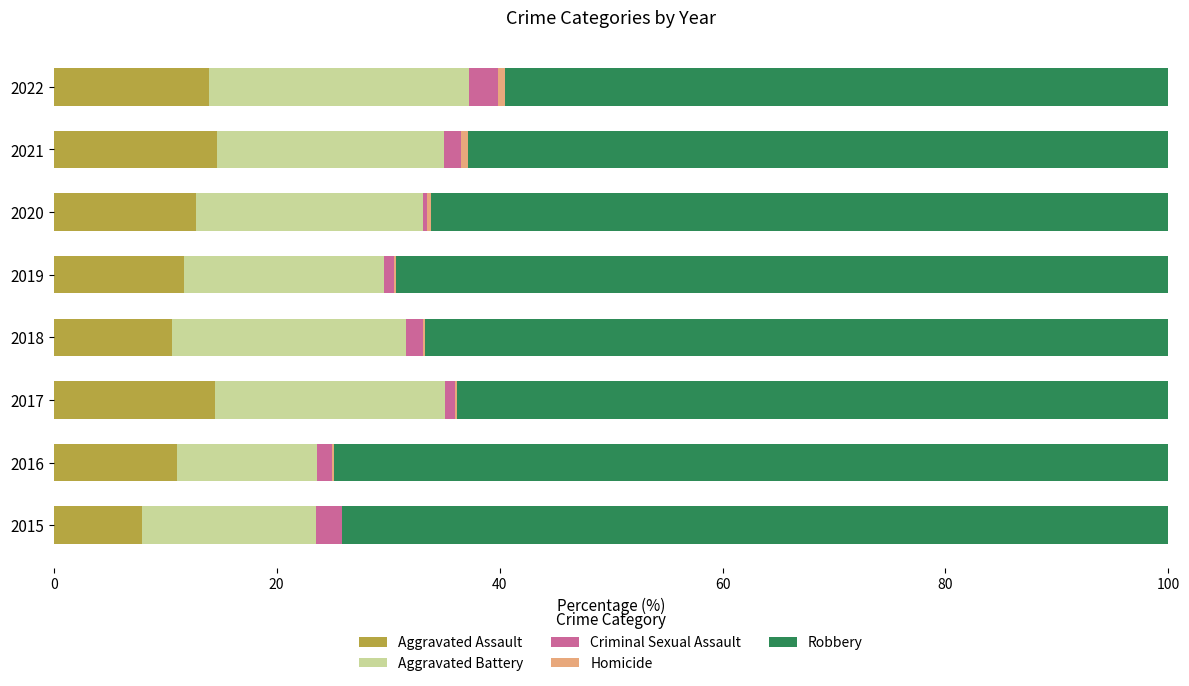

What is the highest value of the Aggravated Assault series?

14.7